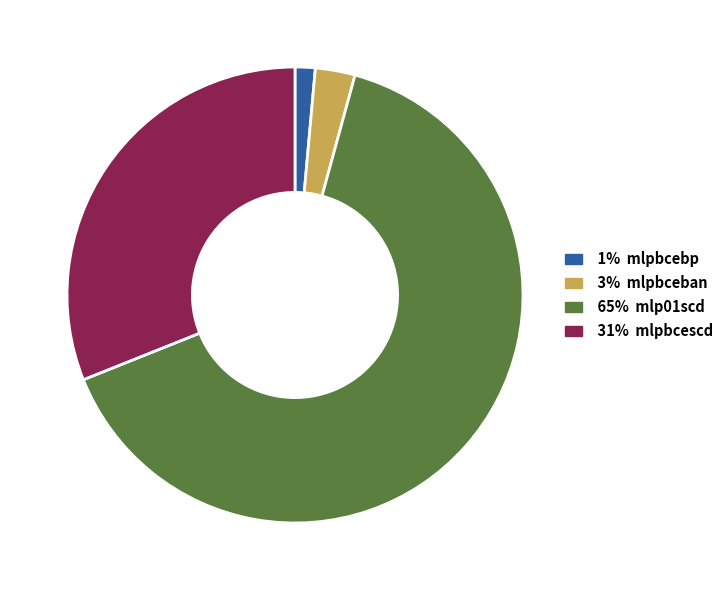

Does any single category account for the majority?

Yes